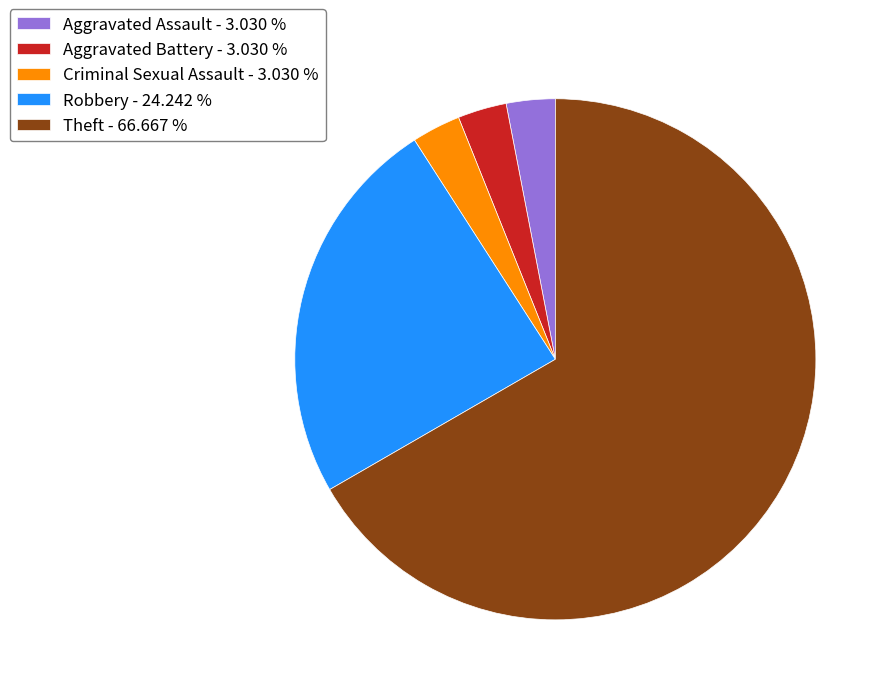

Does Aggravated Battery - 3.030 % account for over 50% of the chart?

No